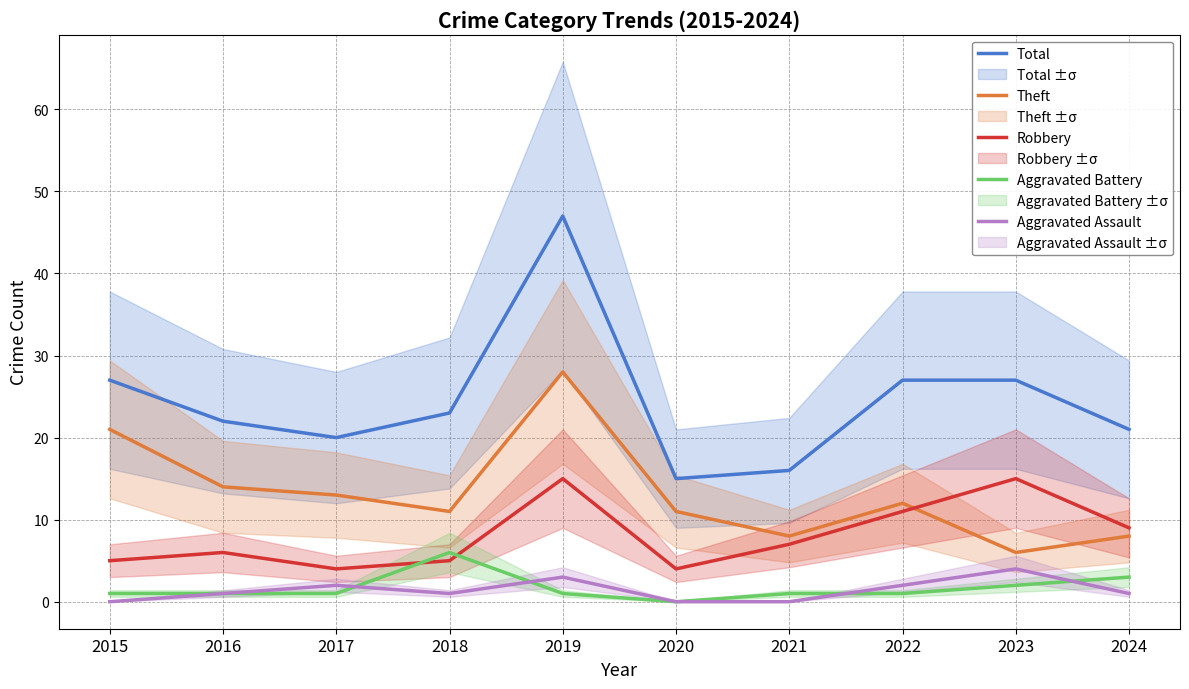

Which category has the lowest value in the Aggravated Battery series?

2020